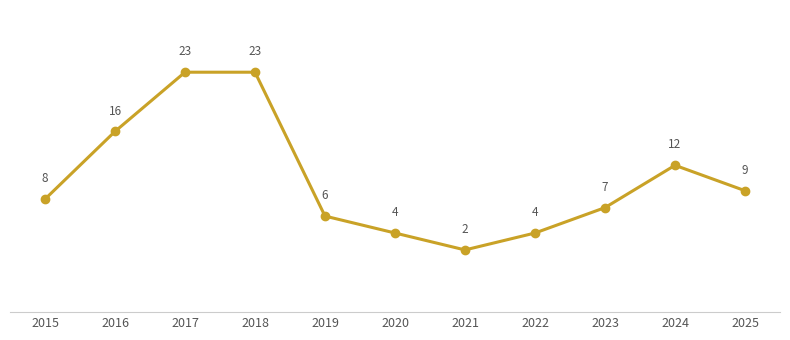

Reading right to left, transcribe all the data shown in this chart.

9	12	7	4	2	4	6	23	23	16	8